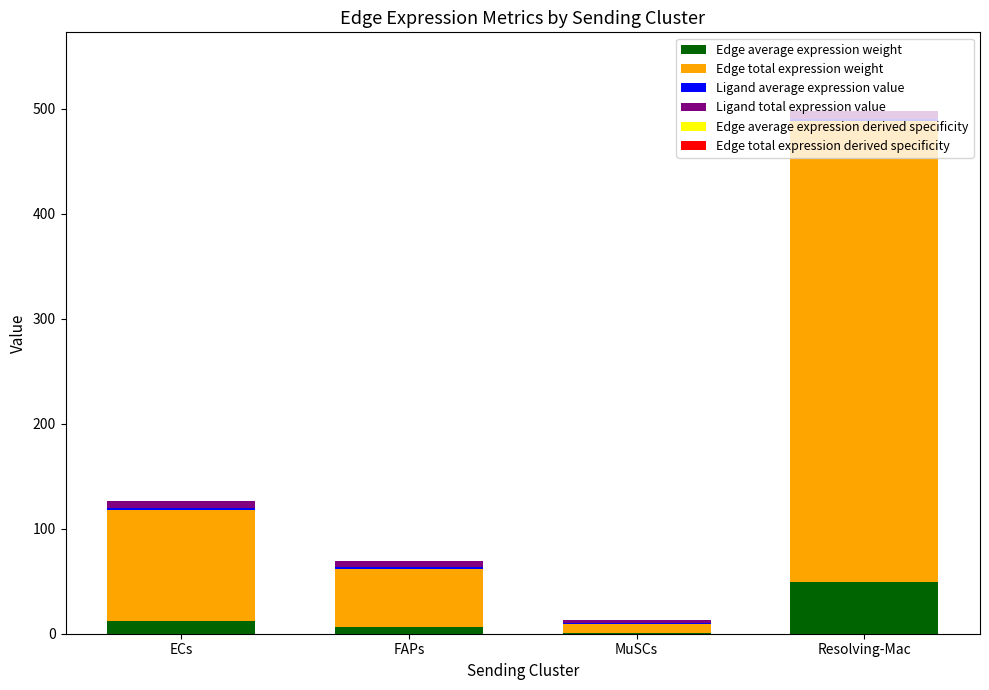

At which category is the sum across all series the highest?

Resolving-Mac